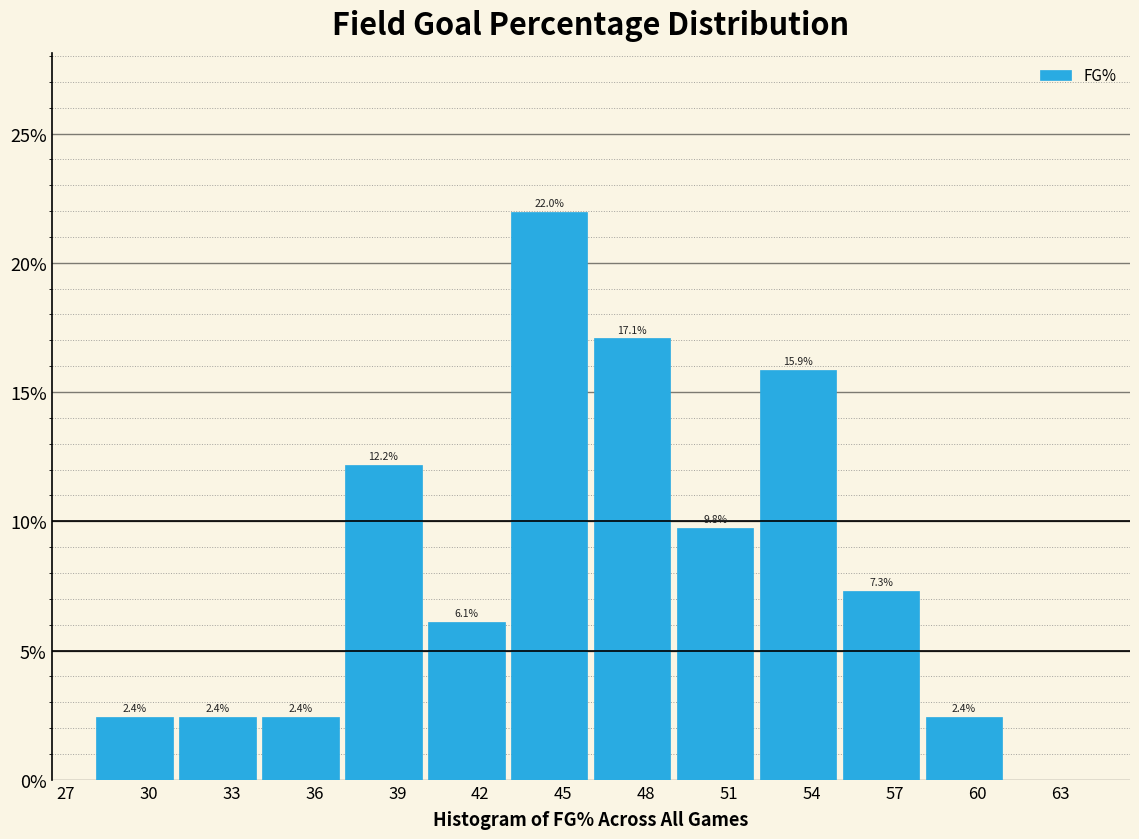

Over which range of the x-axis is the bar tallest?

43 to 46